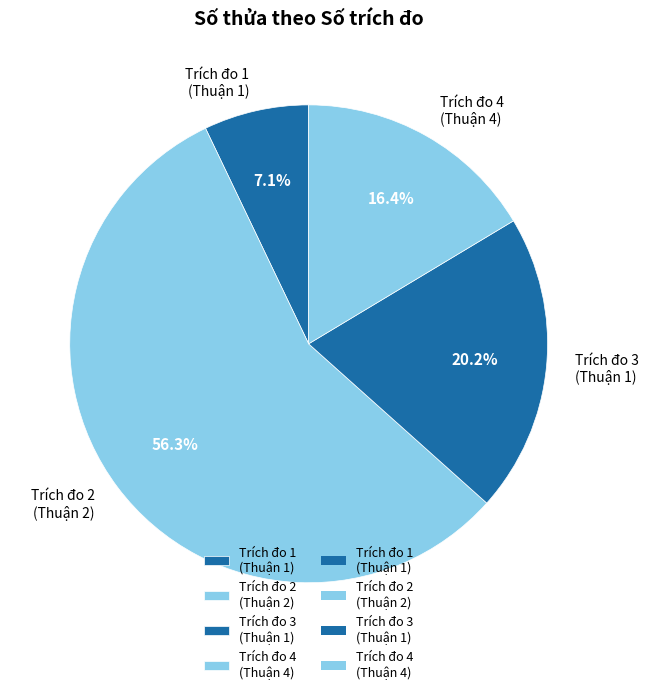

How many slices are in this pie chart?

4